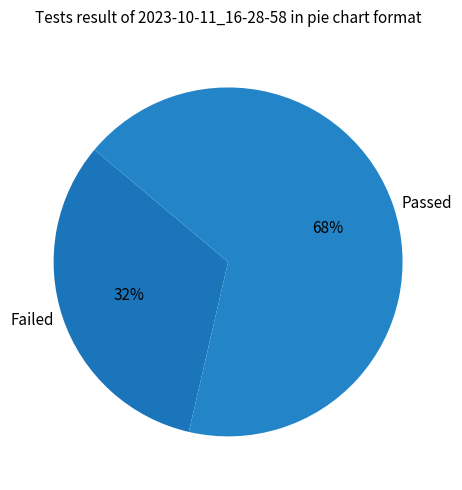

Is there a majority slice in this chart?

Yes